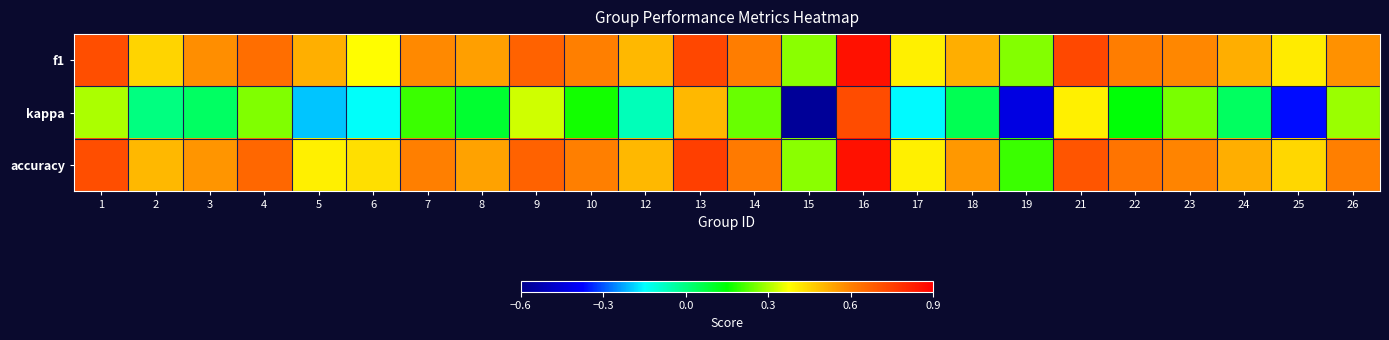

At 9, list the series in order from smallest to largest.

kappa, f1, accuracy